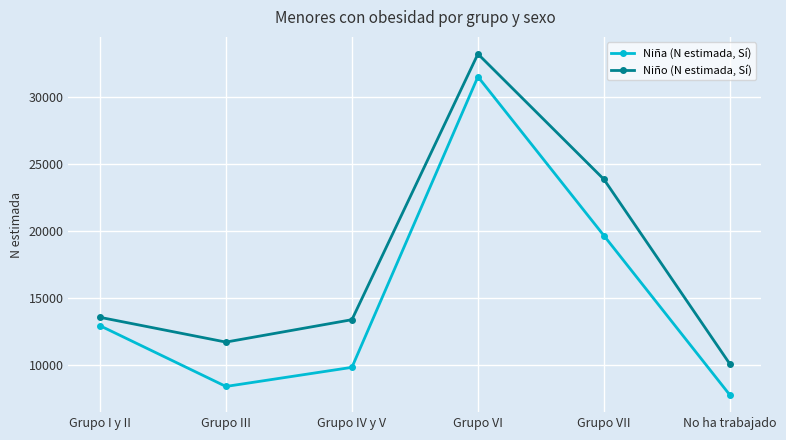

At Grupo IV y V, list the series in order from smallest to largest.

Niña (N estimada, Sí), Niño (N estimada, Sí)